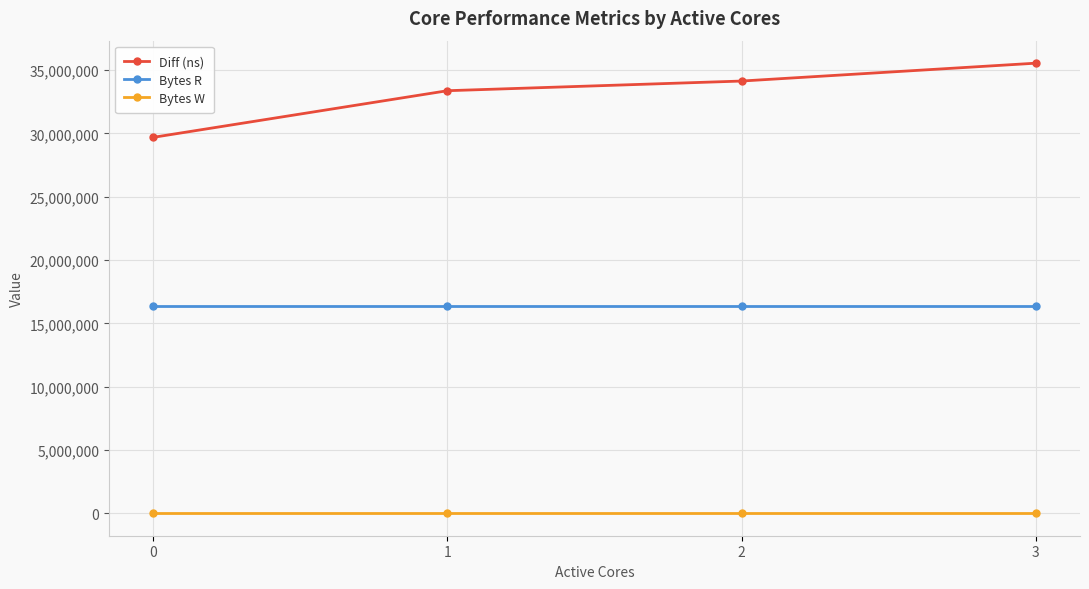

What is the sum of the Bytes R values at 2 and 1?

32768000